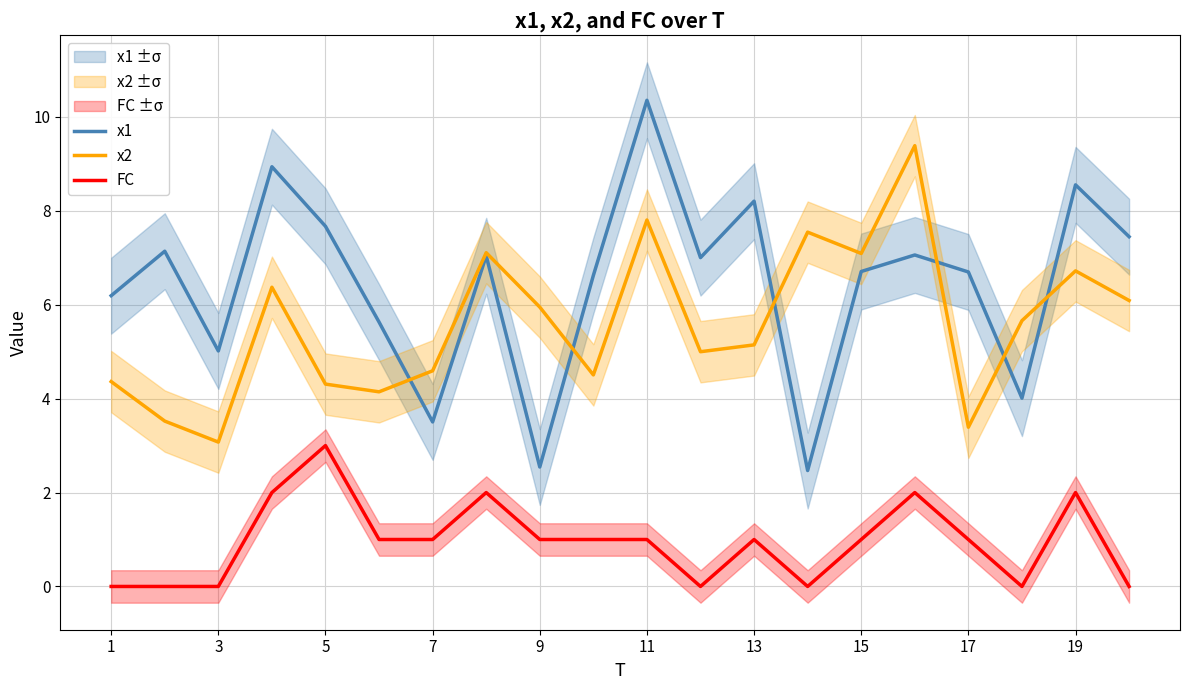

What is the value of the x2 point at the 10th from the left?

4.5